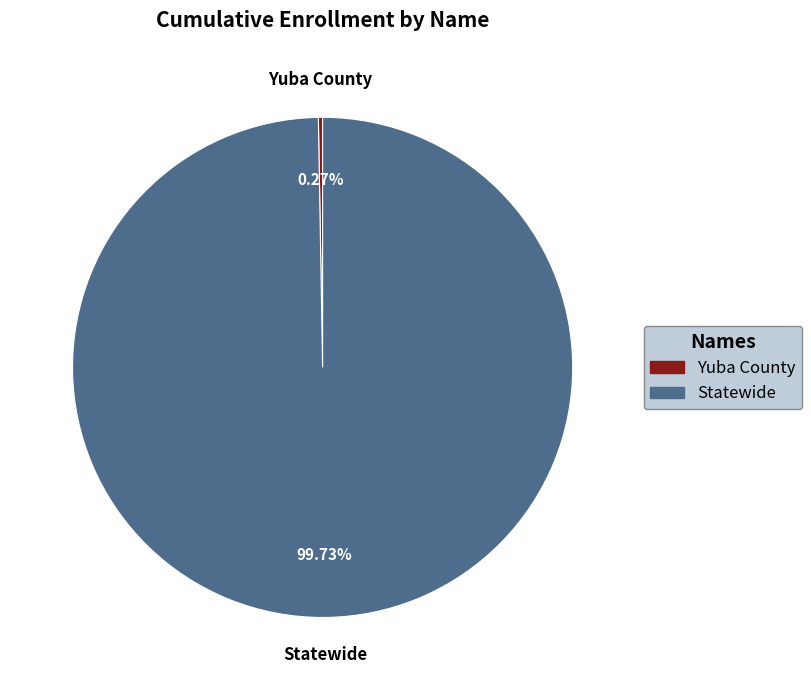

Which slice is the largest?

Statewide